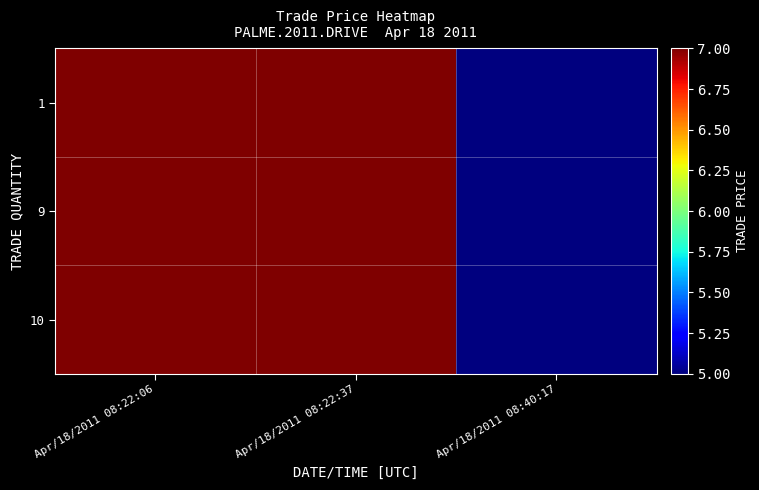

At which category is the sum across all series the highest?

Apr/18/2011 08:22:06